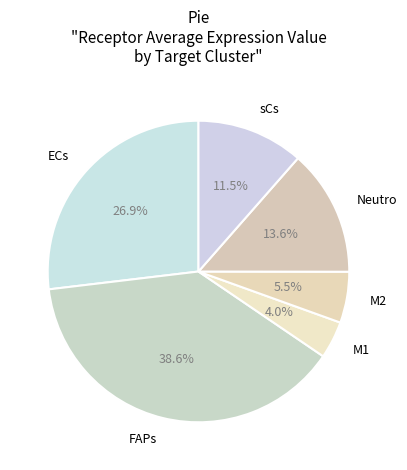

Is there a majority slice in this chart?

No